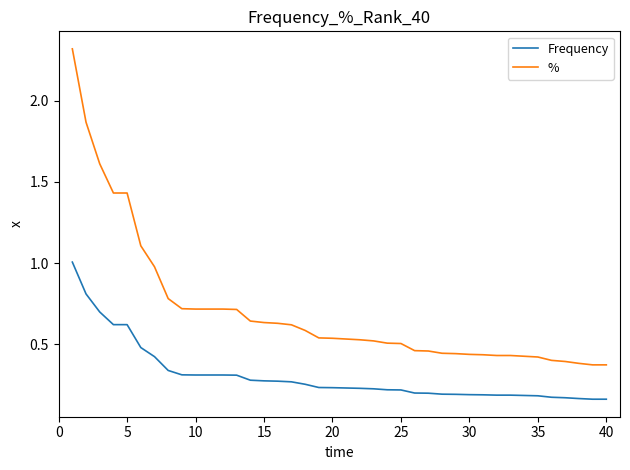

What is the maximum value shown in the chart?

2.3